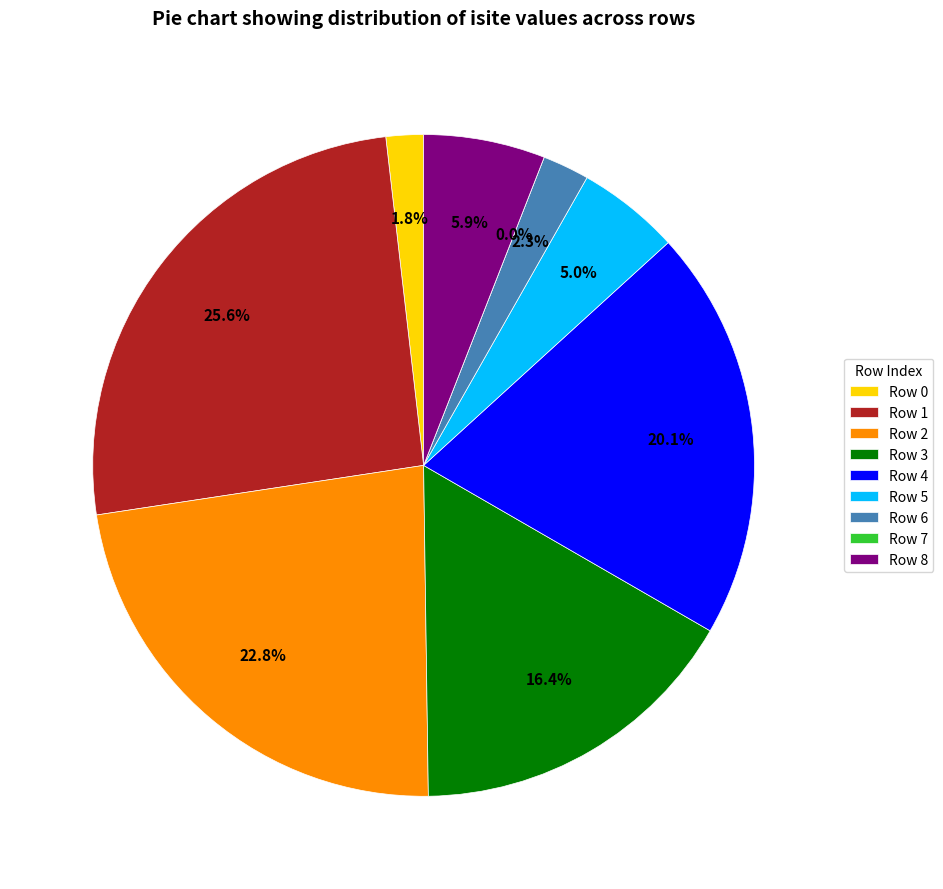

Is there a majority slice in this chart?

No